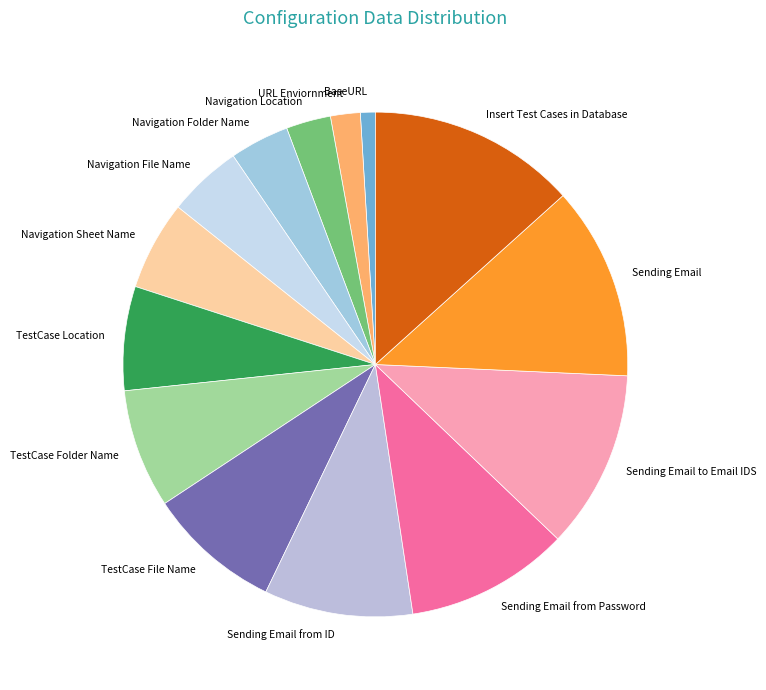

Approximately how many times larger is the value at Navigation Sheet Name compared to Insert Test Cases in Database?

0.4